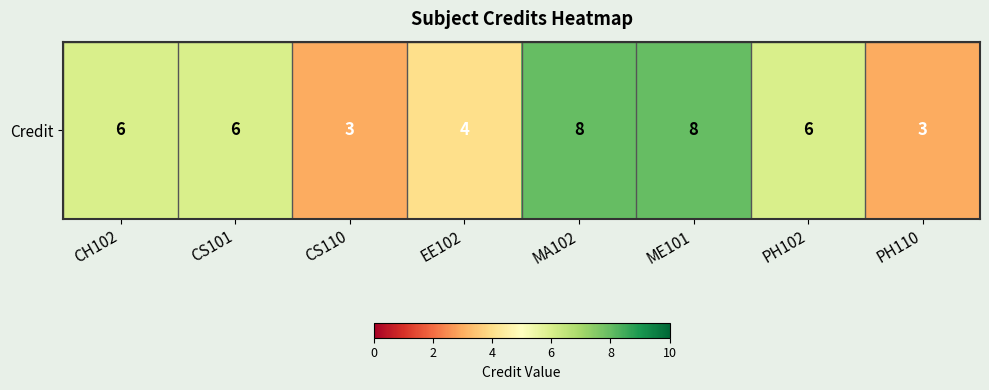

How many data points are above 6?

2